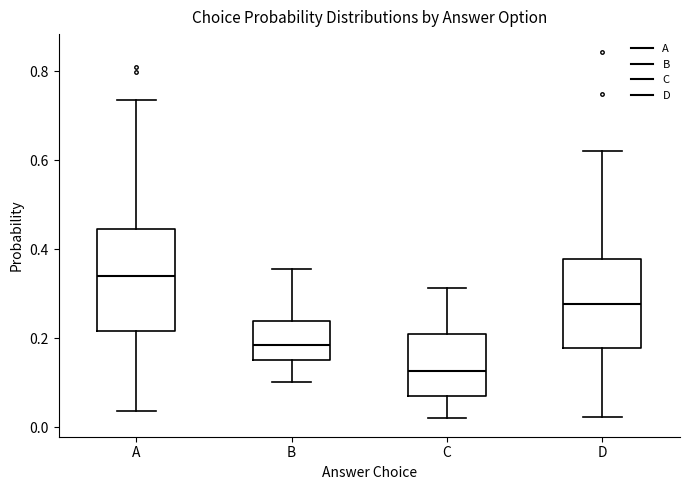

Reading left to right, transcribe this box plot: for each box, give where its median line is, the range the box spans, and where its two whiskers end, as read against the y-axis. The values are not printed on the chart, so give them approximately, as read against the axis.

A: median 0.34, box 0.22 to 0.44, whiskers 0.04 to 0.74
B: median 0.18, box 0.16 to 0.24, whiskers 0.10 to 0.36
C: median 0.12, box 0.08 to 0.22, whiskers 0.02 to 0.32
D: median 0.28, box 0.18 to 0.38, whiskers 0.02 to 0.62